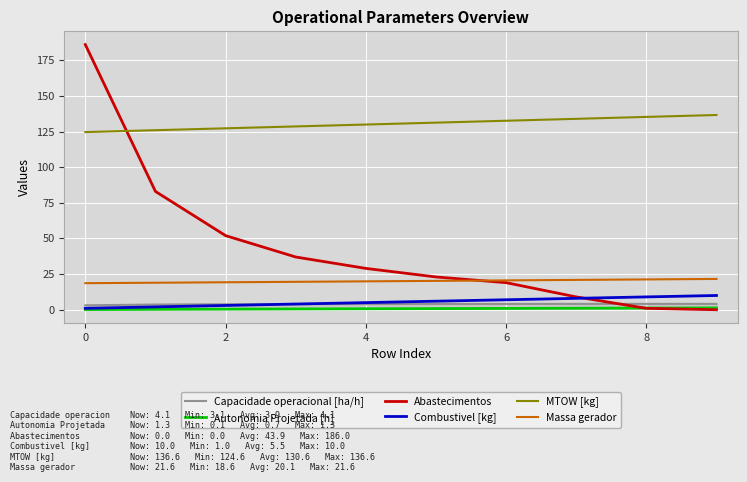

Which series has the largest range (max minus min)?

Abastecimentos